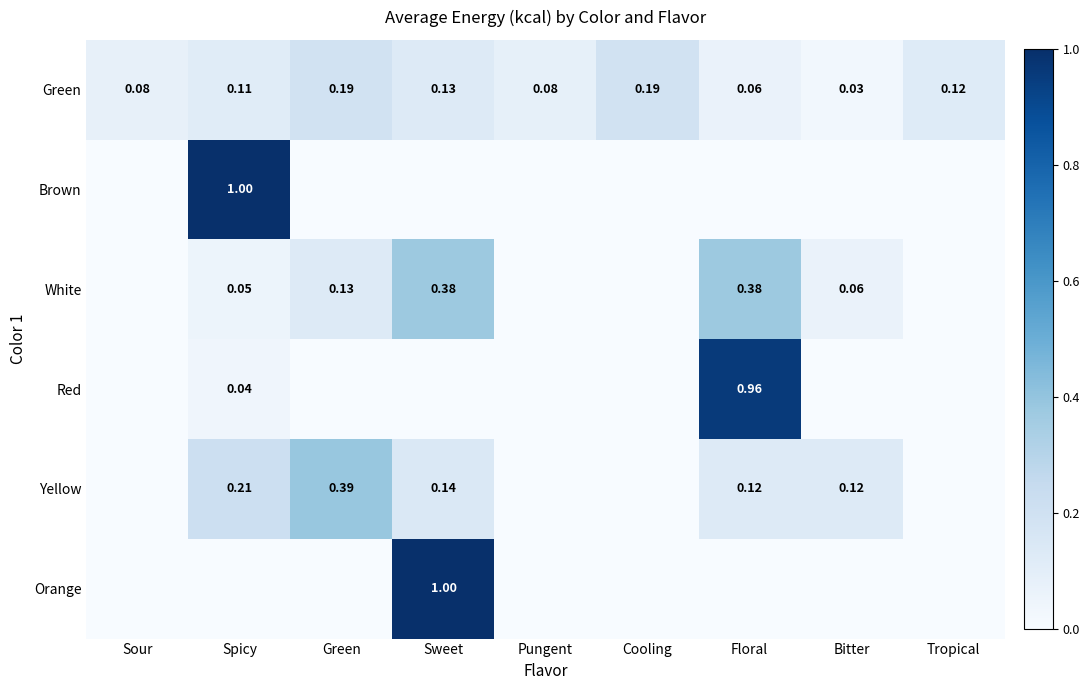

How many distinct data groups are displayed?

6